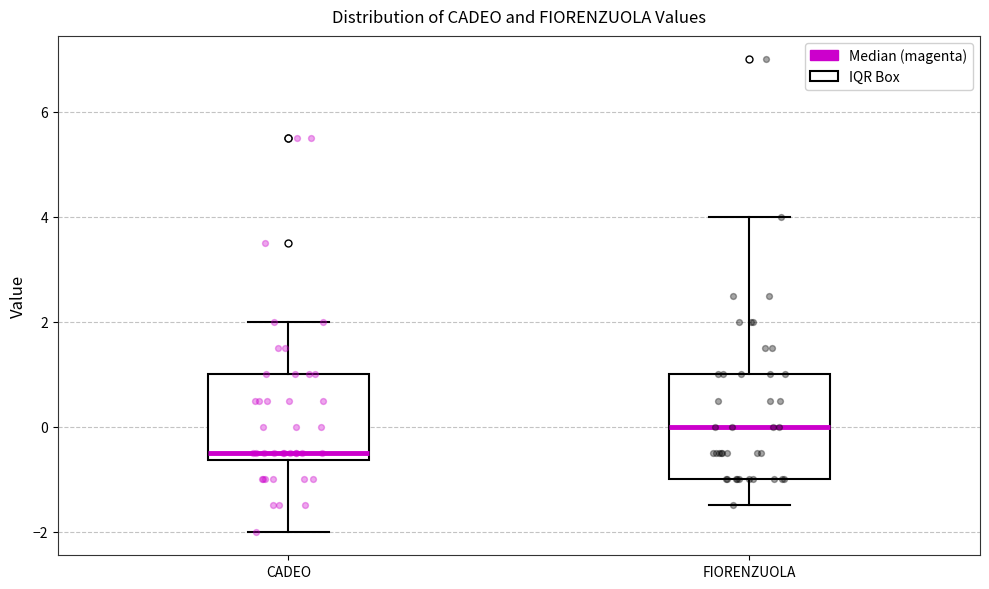

Reading left to right, read every box against the y-axis: the position of its median line, the range the box covers, and the ends of its whiskers. The values are not printed on the chart, so give them approximately, as read against the axis.

CADEO: median -0.4, box -0.6 to 1.0, whiskers -2.0 to 2.0
FIORENZUOLA: median 0.0, box -1.0 to 1.0, whiskers -1.4 to 4.0